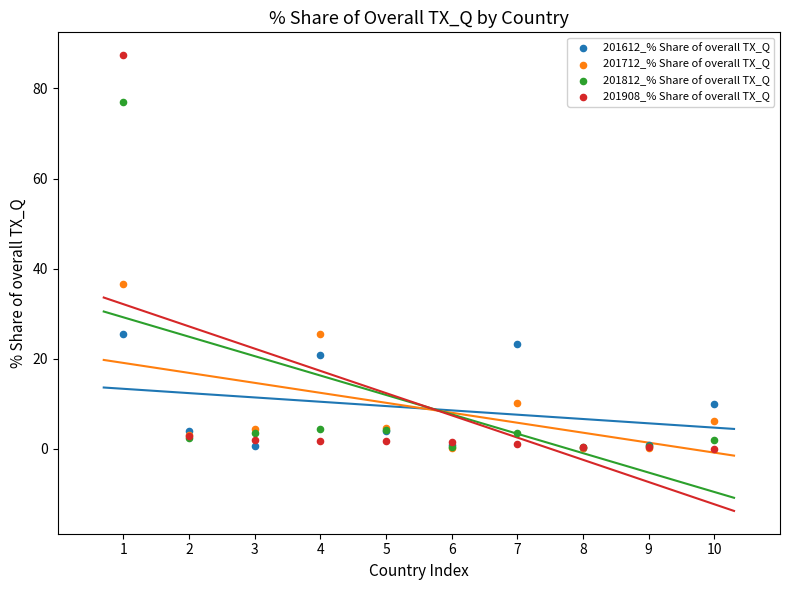

Across all series, what Y value is closest to 43?

36.5